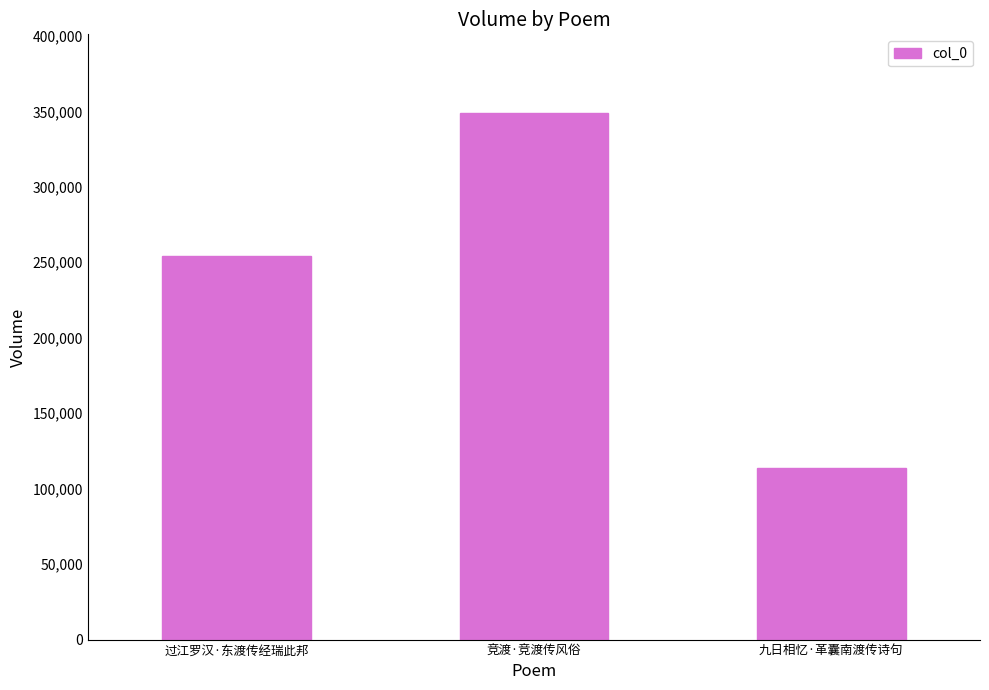

What is the greatest value displayed?

348712